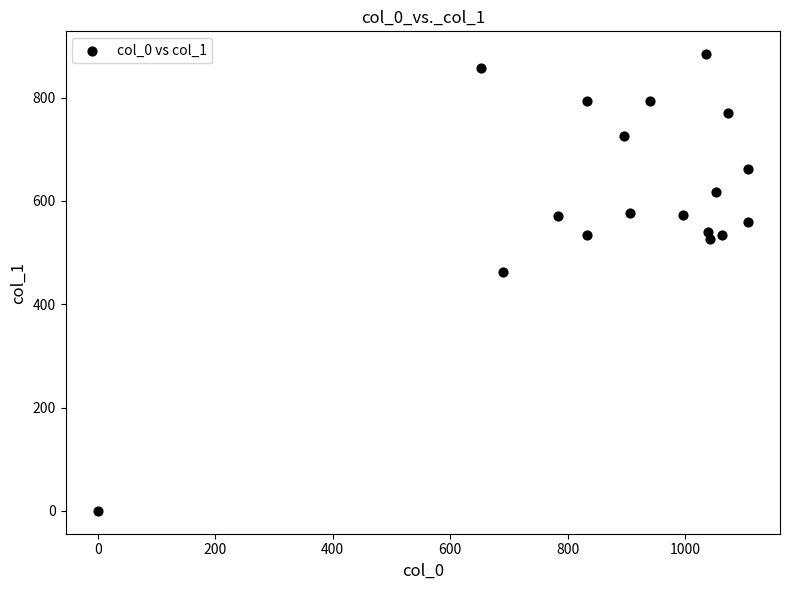

What Y value in the scatter plot is closest to 442?

462.4